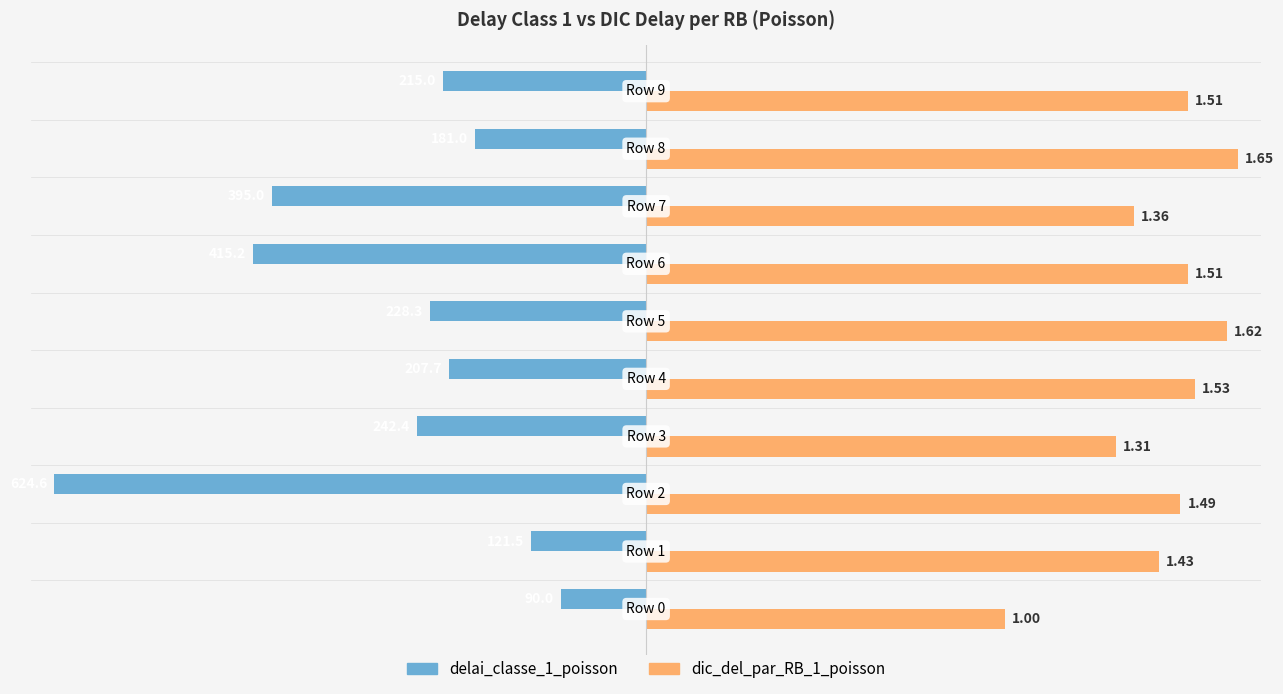

What are all the series names shown in the legend?

delai_classe_1_poisson, dic_del_par_RB_1_poisson